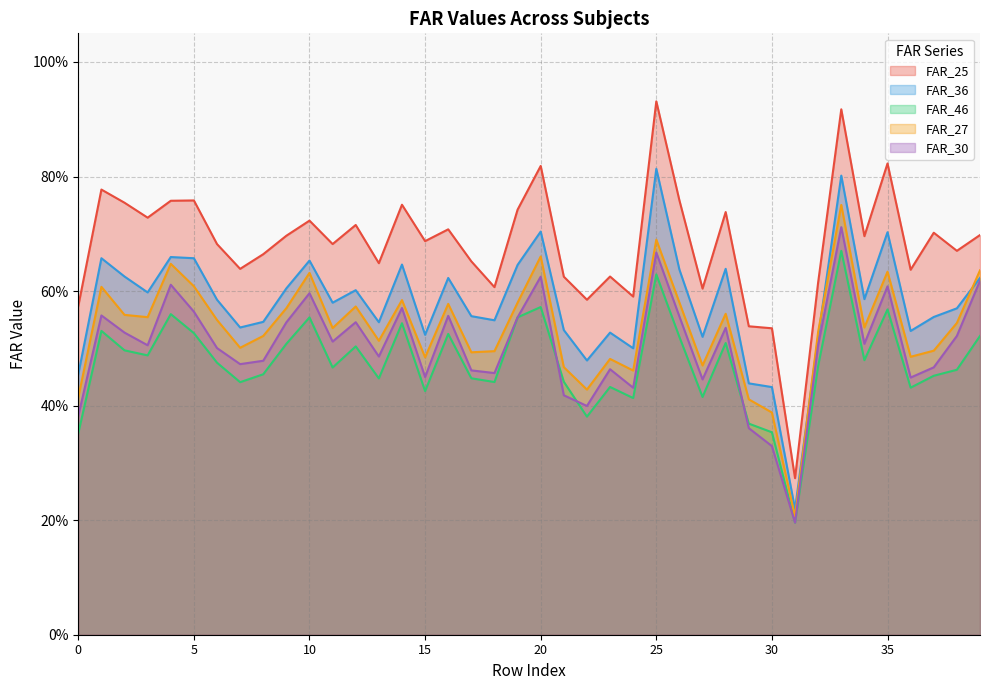

What is the difference between the FAR_27 values at 27 and 28?

0.1